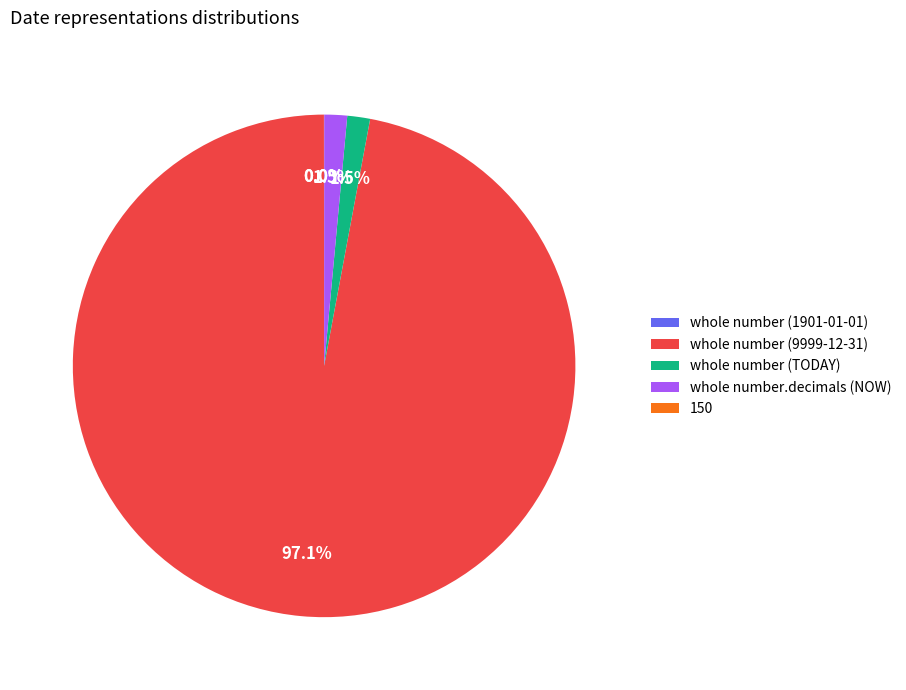

Is there any slice that represents more than half of the pie?

Yes